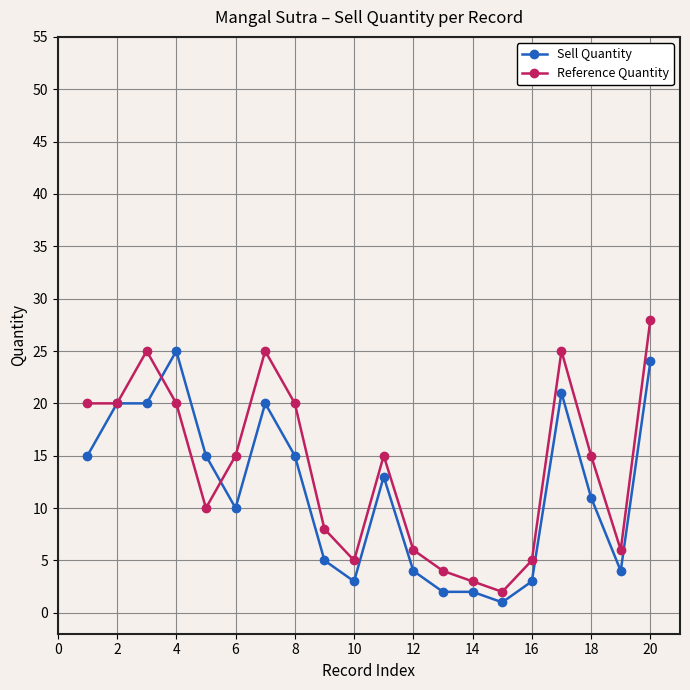

At how many categories does at least one series exceed 12?

12